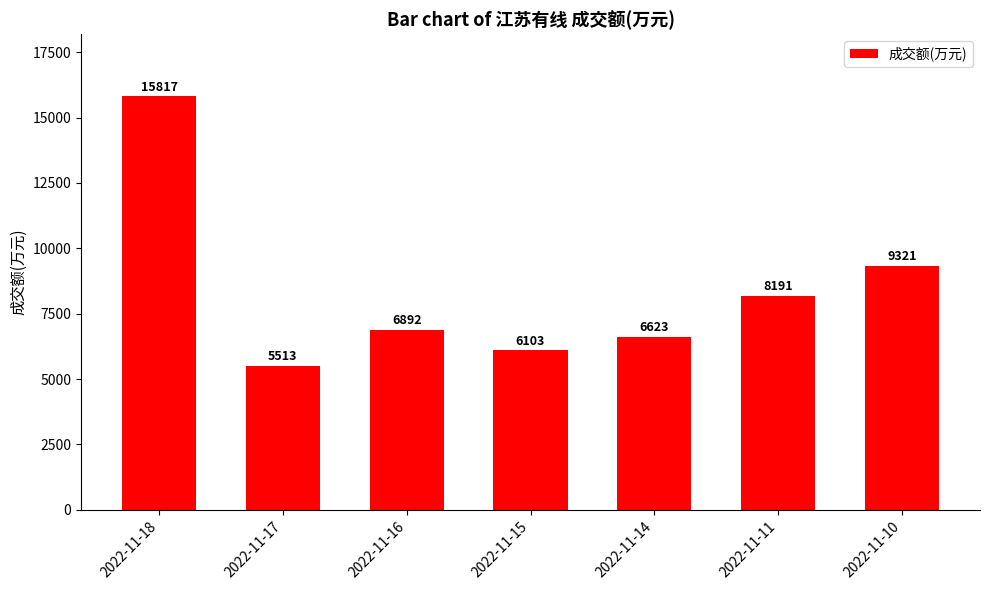

List the labels in order of value, smallest first.

2022-11-17, 2022-11-15, 2022-11-14, 2022-11-16, 2022-11-11, 2022-11-10, 2022-11-18